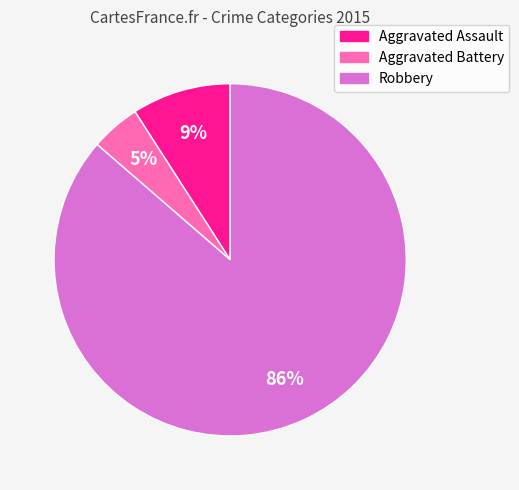

To the nearest percent, what is the combined percentage of Robbery and Aggravated Battery?

91%